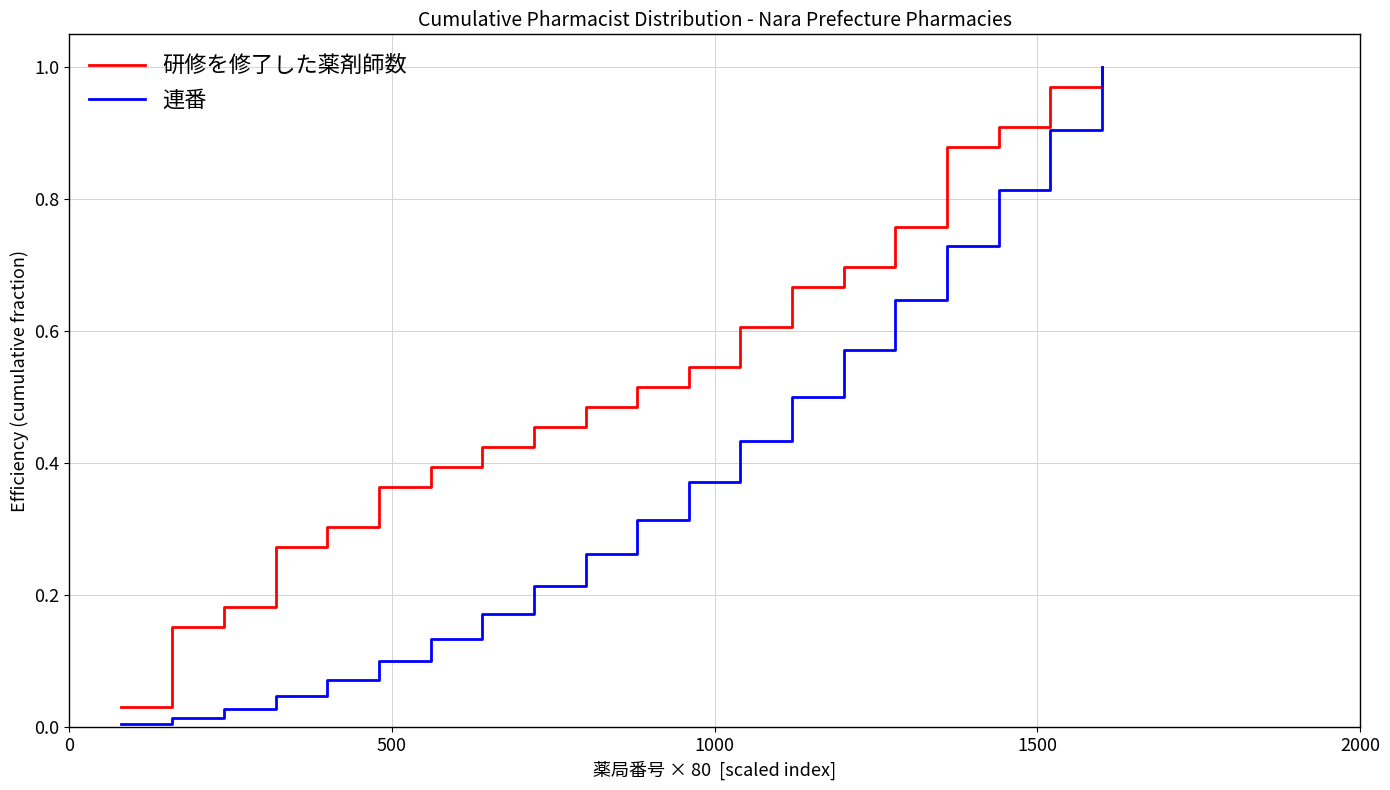

Rank the series by their average value, from lowest to highest.

連番, 研修を修了した薬剤師数